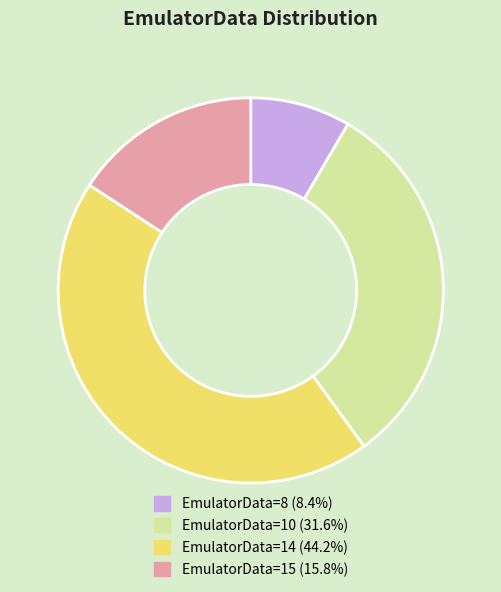

Does any single category account for the majority?

No